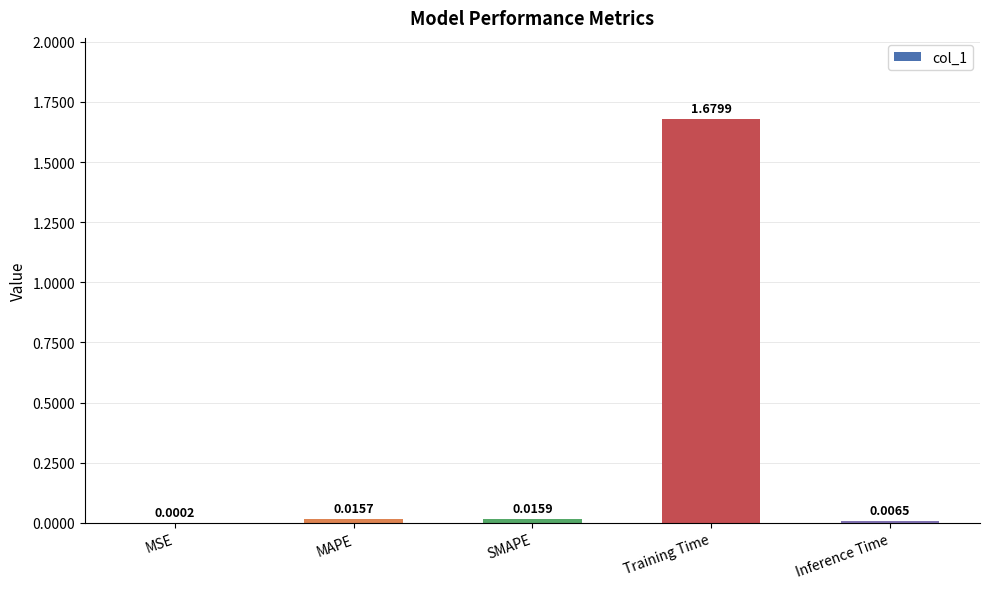

Which label corresponds to the largest value in the chart?

Training Time